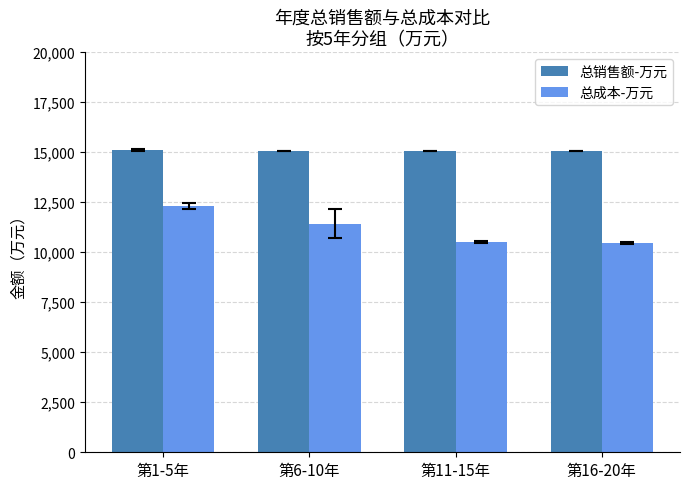

Is it true that 总成本-万元 equals 2547.0 at 第16-20年?

False